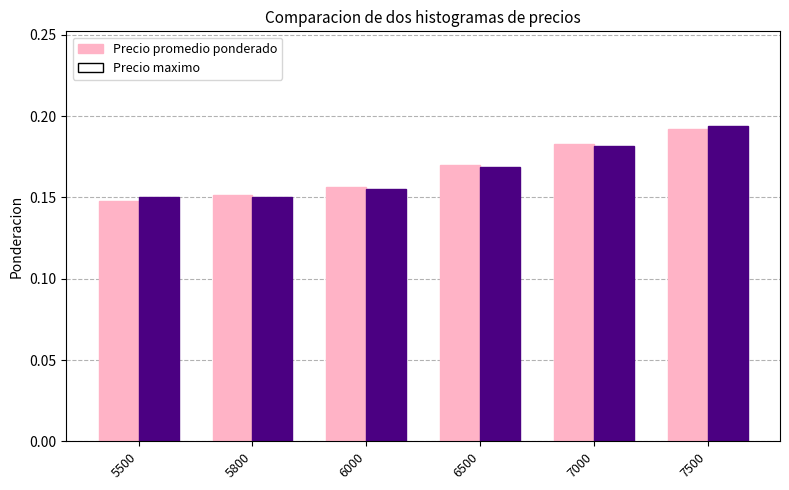

The value of Precio maximo at 6500 is 0.3. True or false?

False